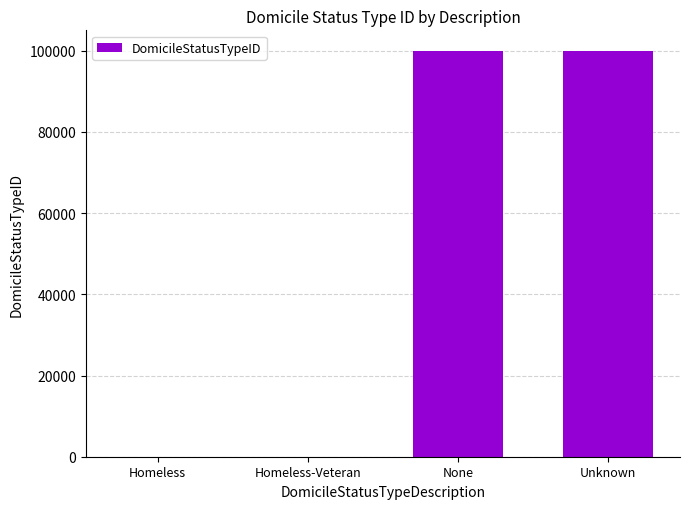

The chart shows a value of 99999 at Unknown. True or false?

True